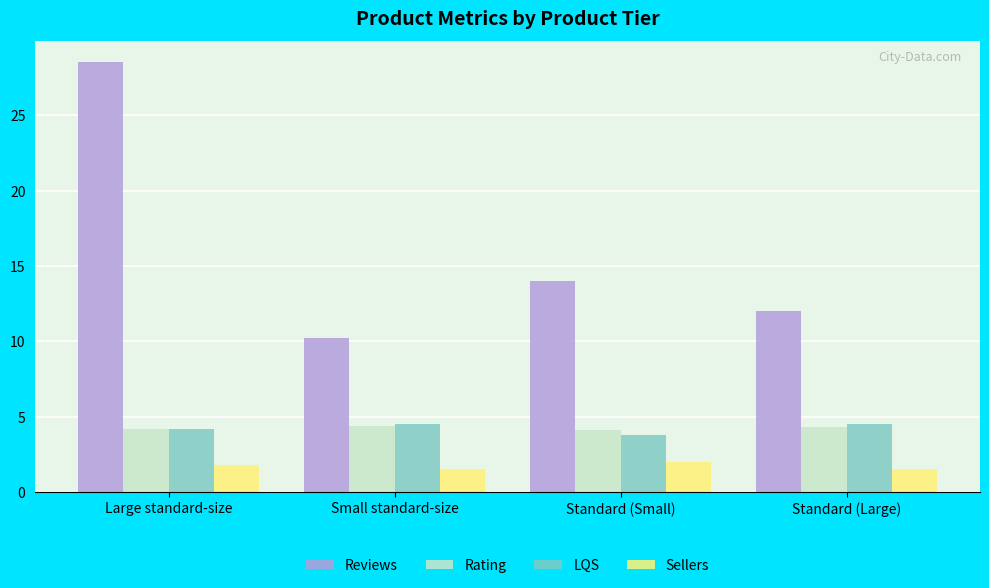

Is it true that LQS equals 3.8 at Standard (Small)?

True